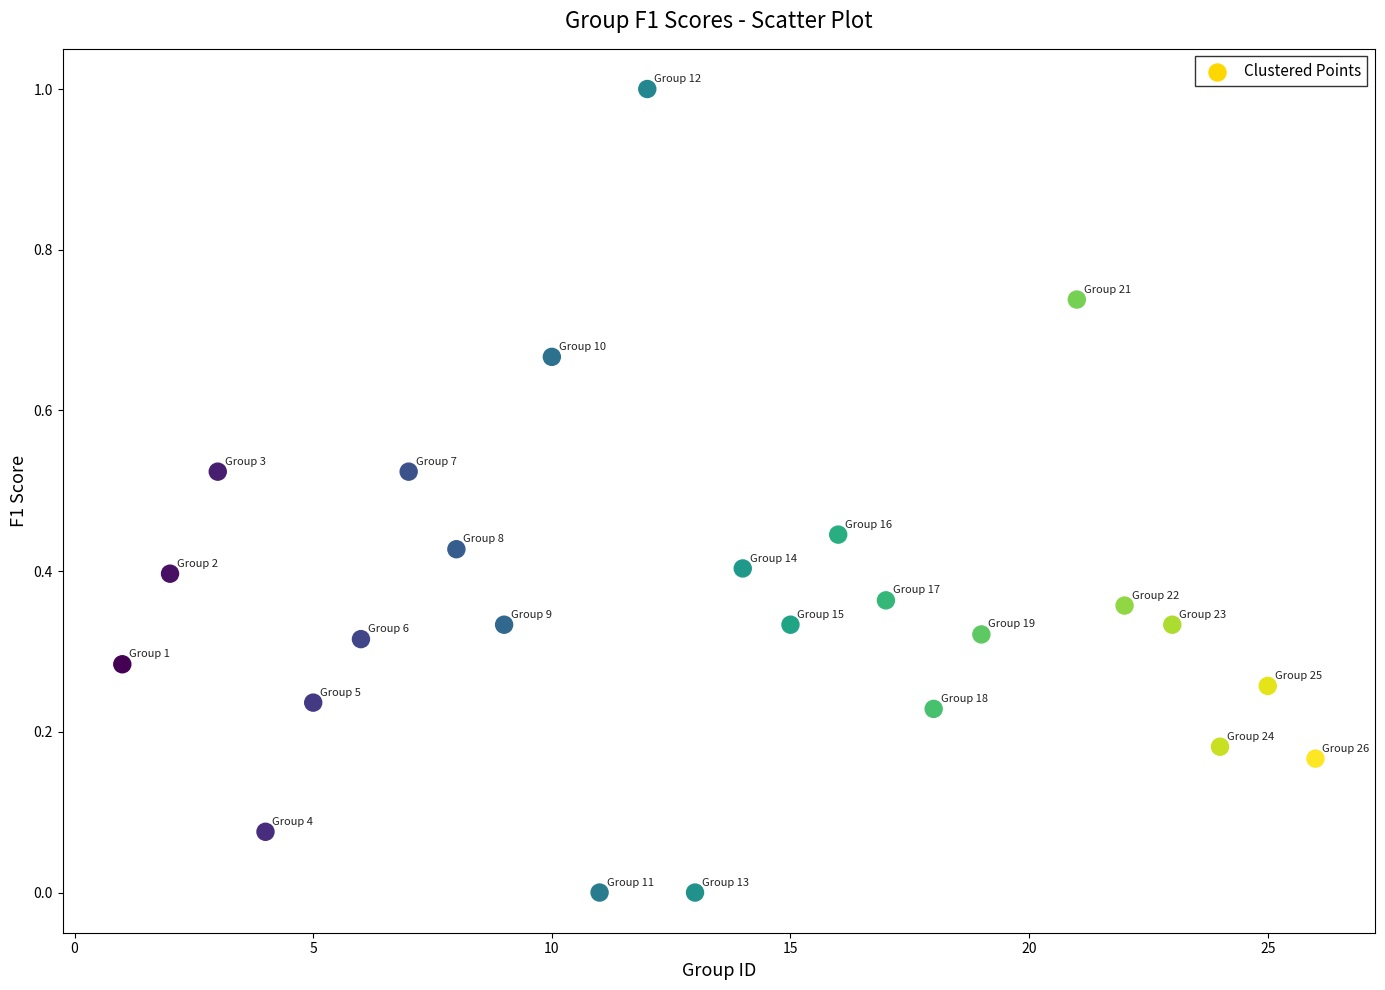

What is the range of Y values (max minus min)?

1.0